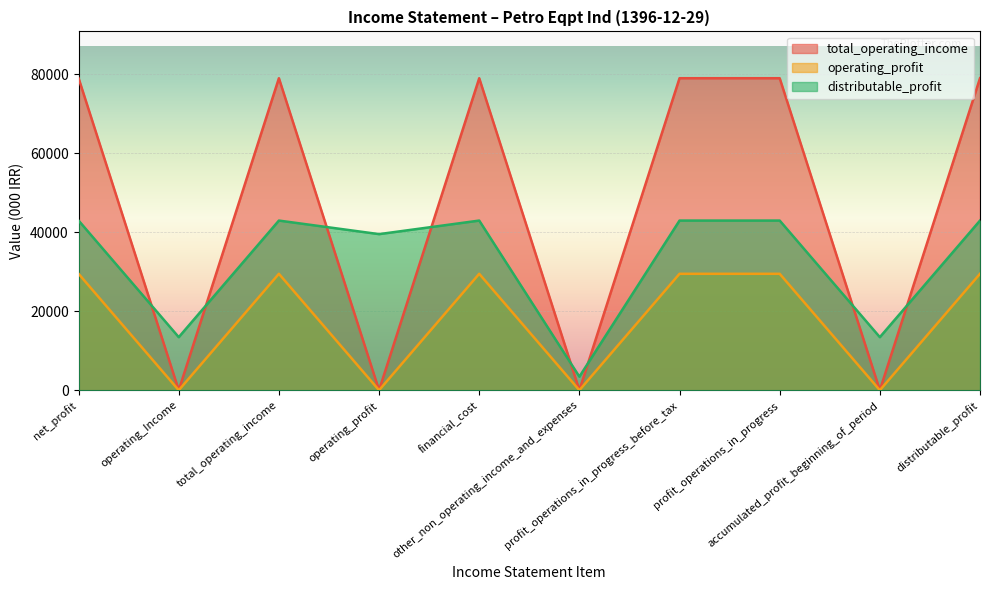

True or false: operating_profit has more than 0 points higher than both neighbors.

True